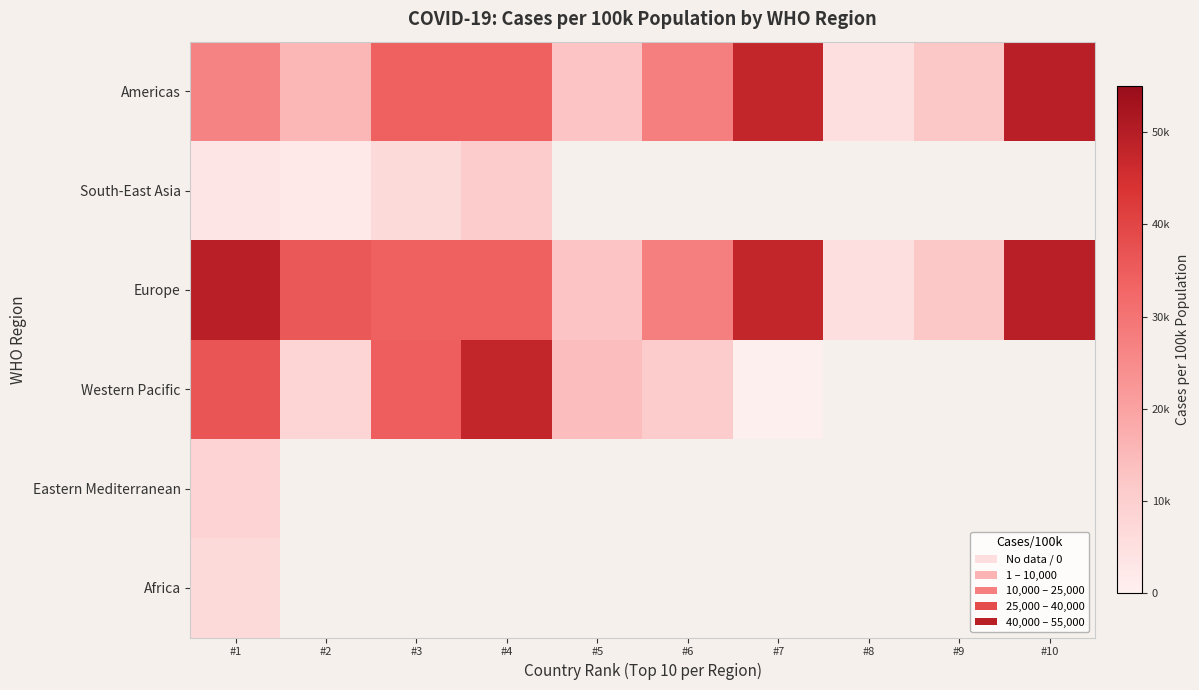

At which category is the sum across all series the highest?

#1